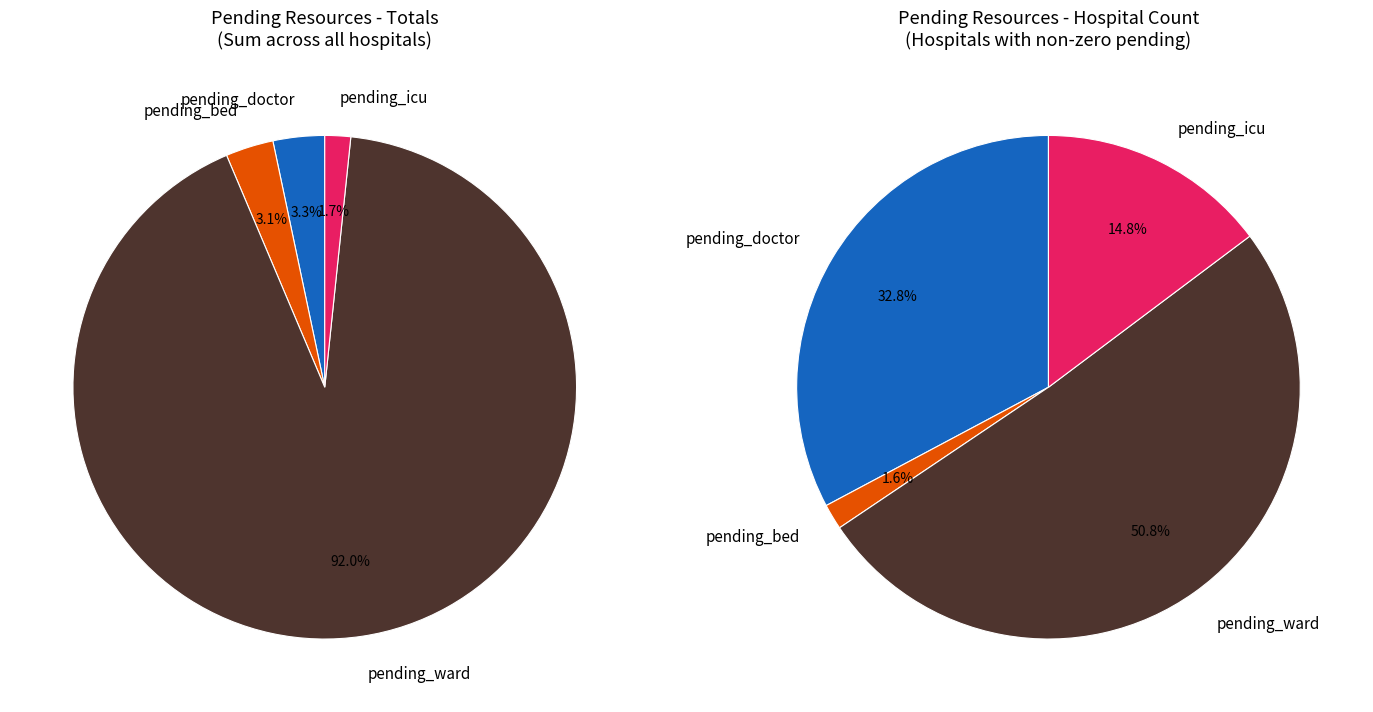

What is the spread (max minus min) of values at pending_bed?

1